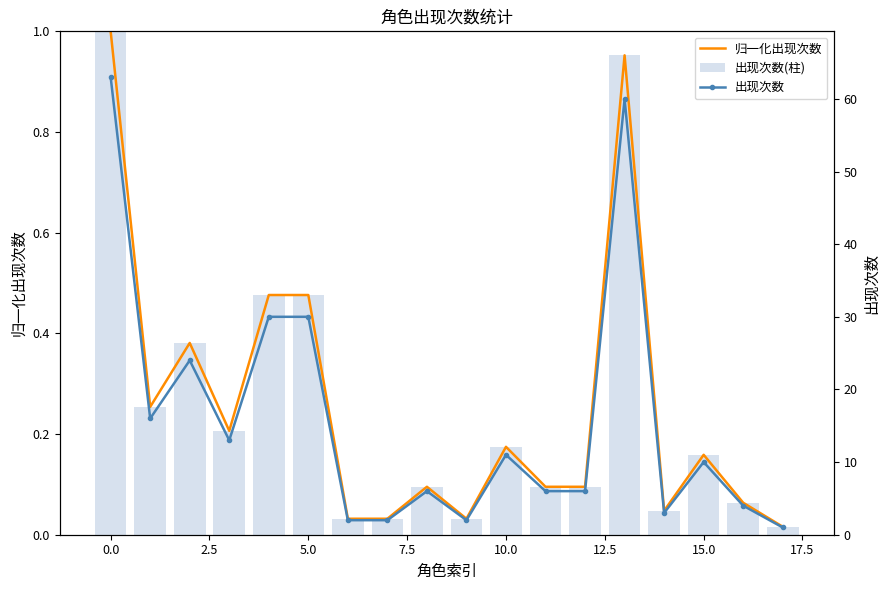

What is the difference between the maximum and minimum values in the 出现次数(柱) series?

1.0